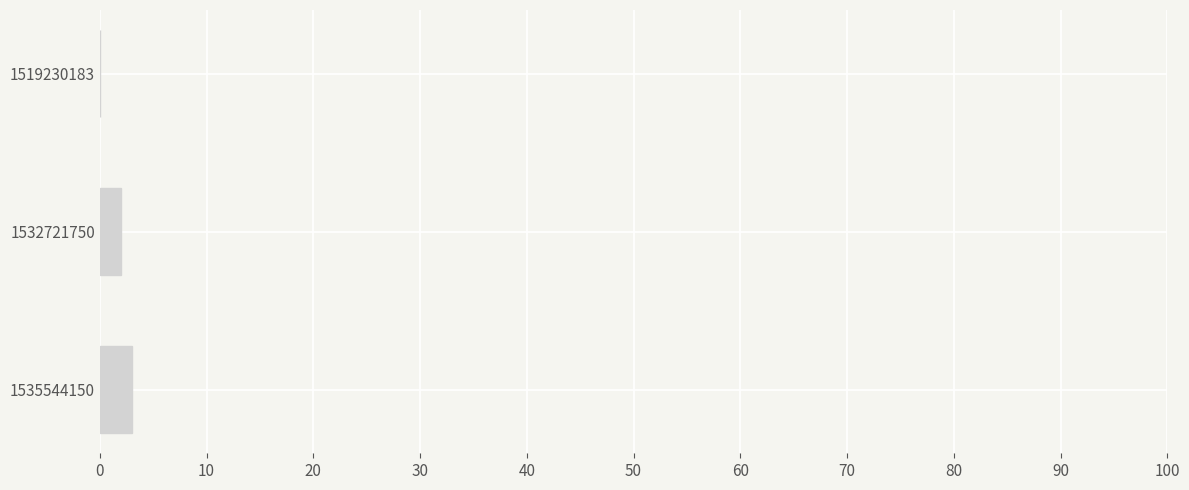

Reading bottom to top, what are all the values shown in this chart?

1535544150=3	1532721750=2	1519230183=0